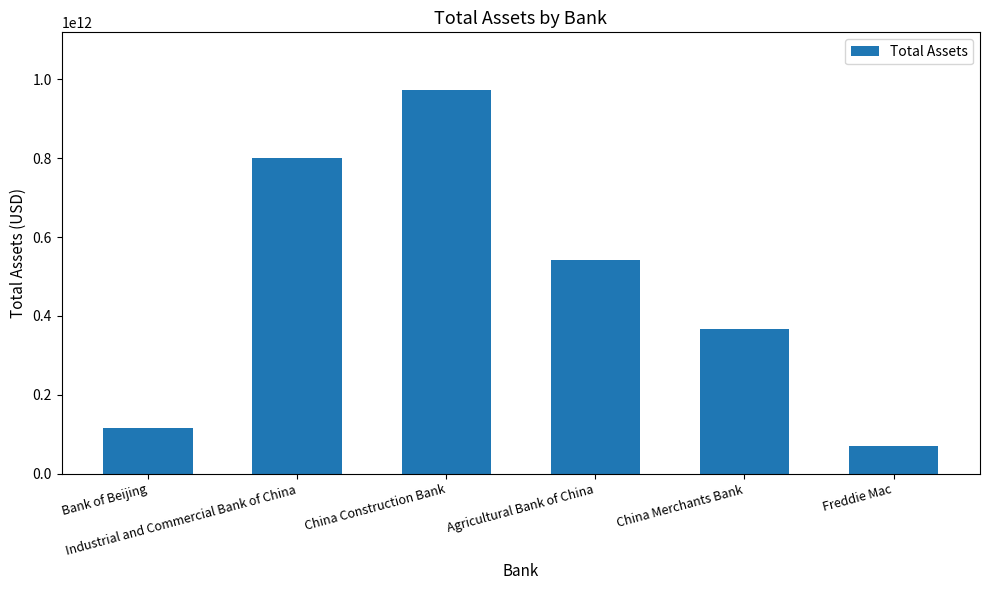

How many data points does each series have?

6